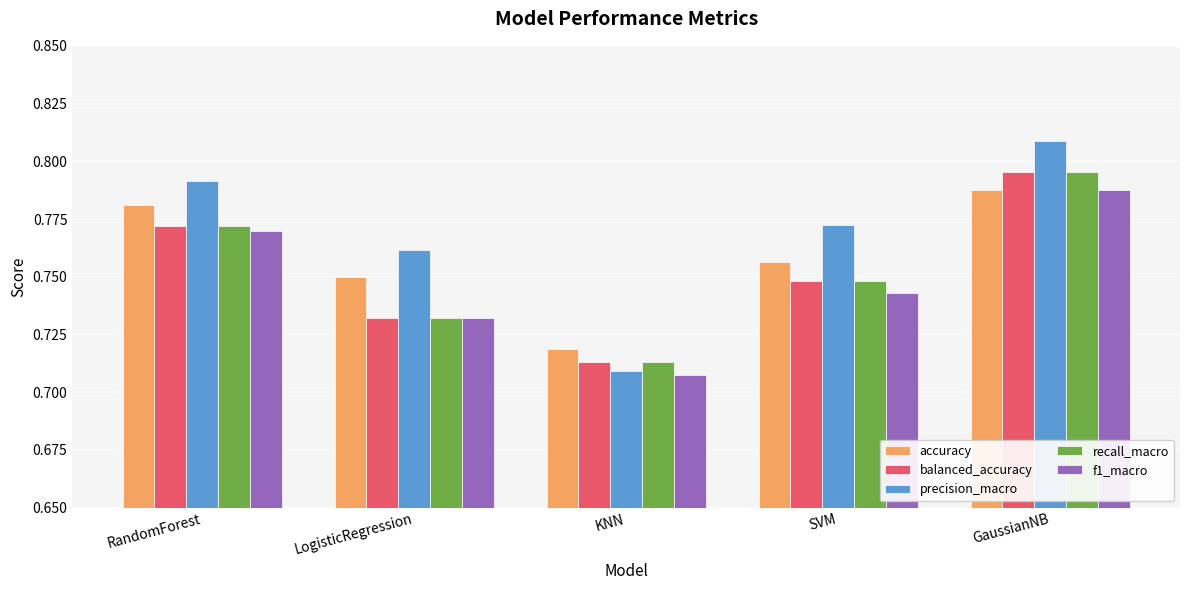

What is the total value across all series at RandomForest?

3.9